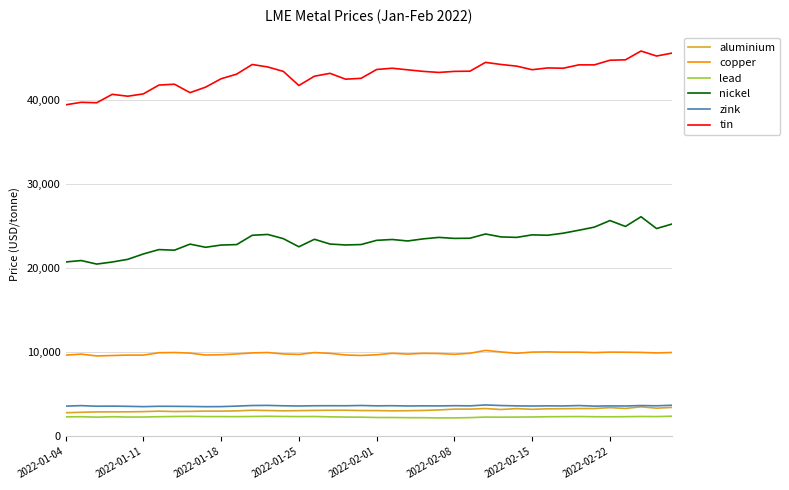

In nickel, how many points are higher than both neighbors (excluding endpoints)?

11